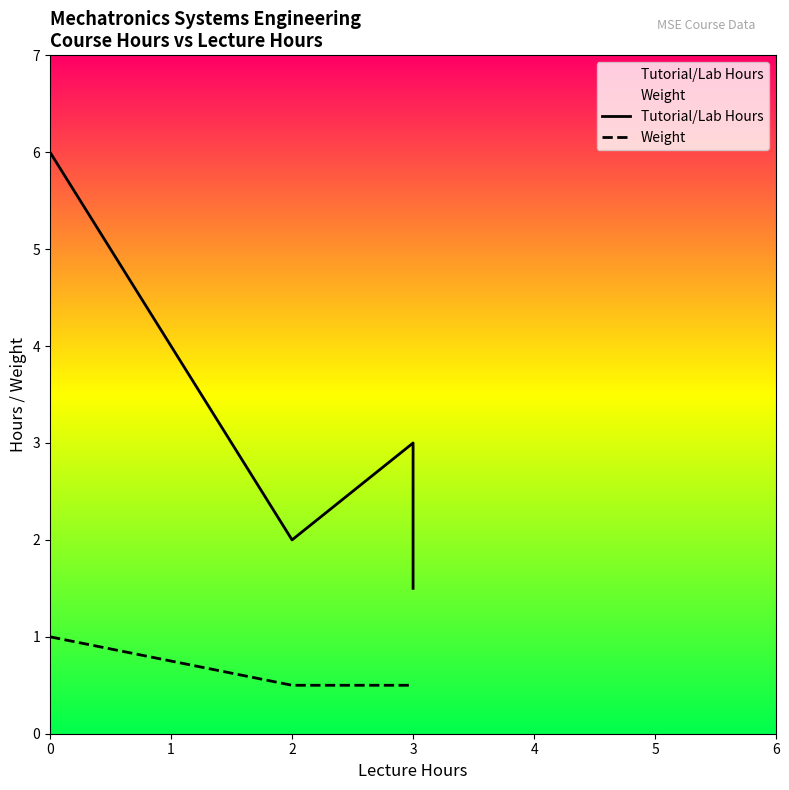

What is the highest value of the Tutorial/Lab Hours series?

6.0